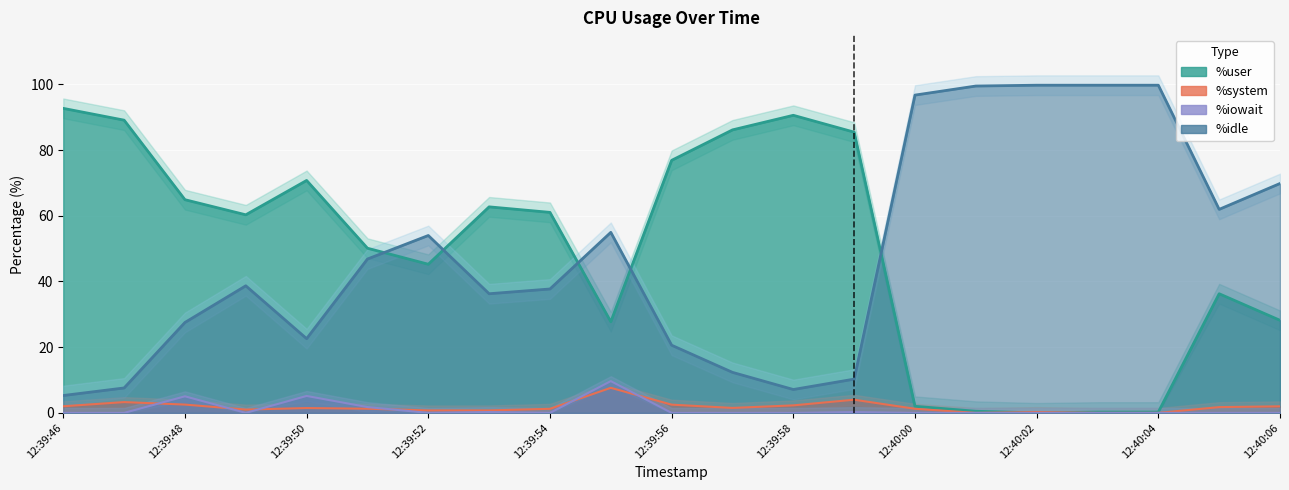

At which category is the sum across all series the highest?

12:39:46